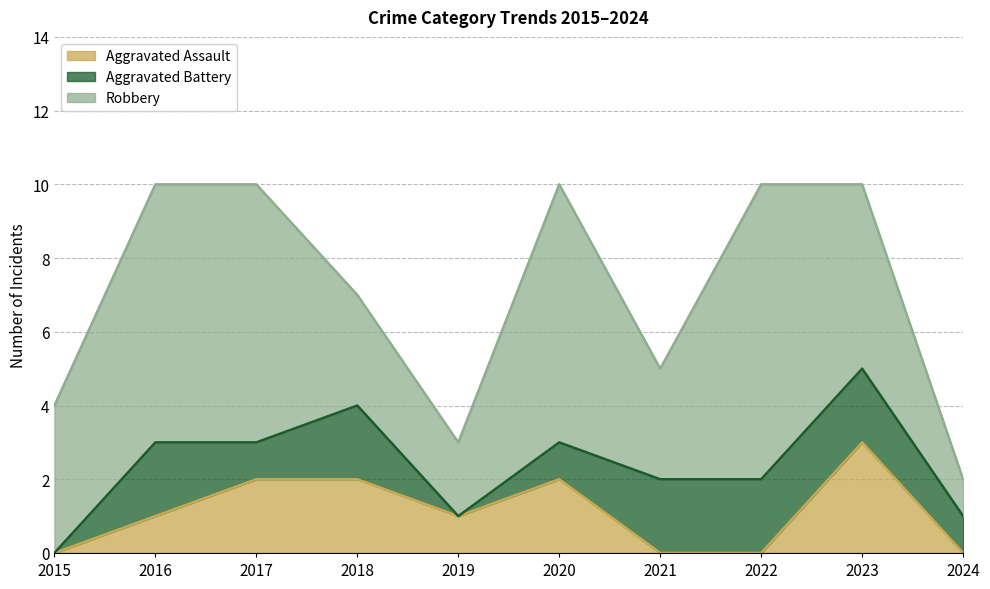

What is the maximum value for Robbery?

8